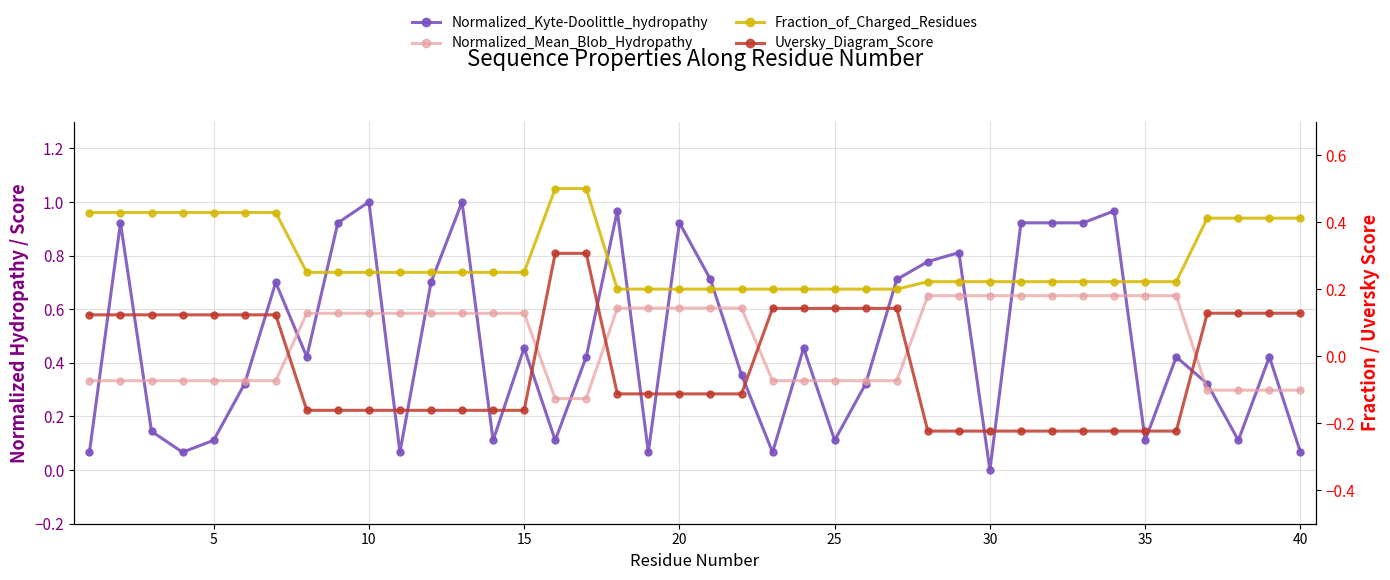

The Normalized_Mean_Blob_Hydropathy series shows 0.1 at 38. True or false?

False